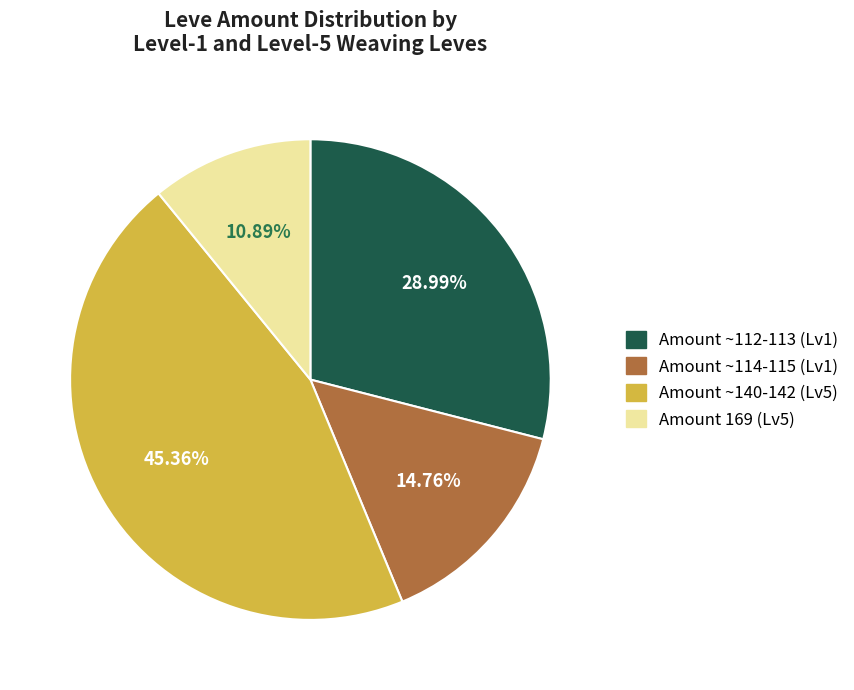

Is there a majority slice in this chart?

No